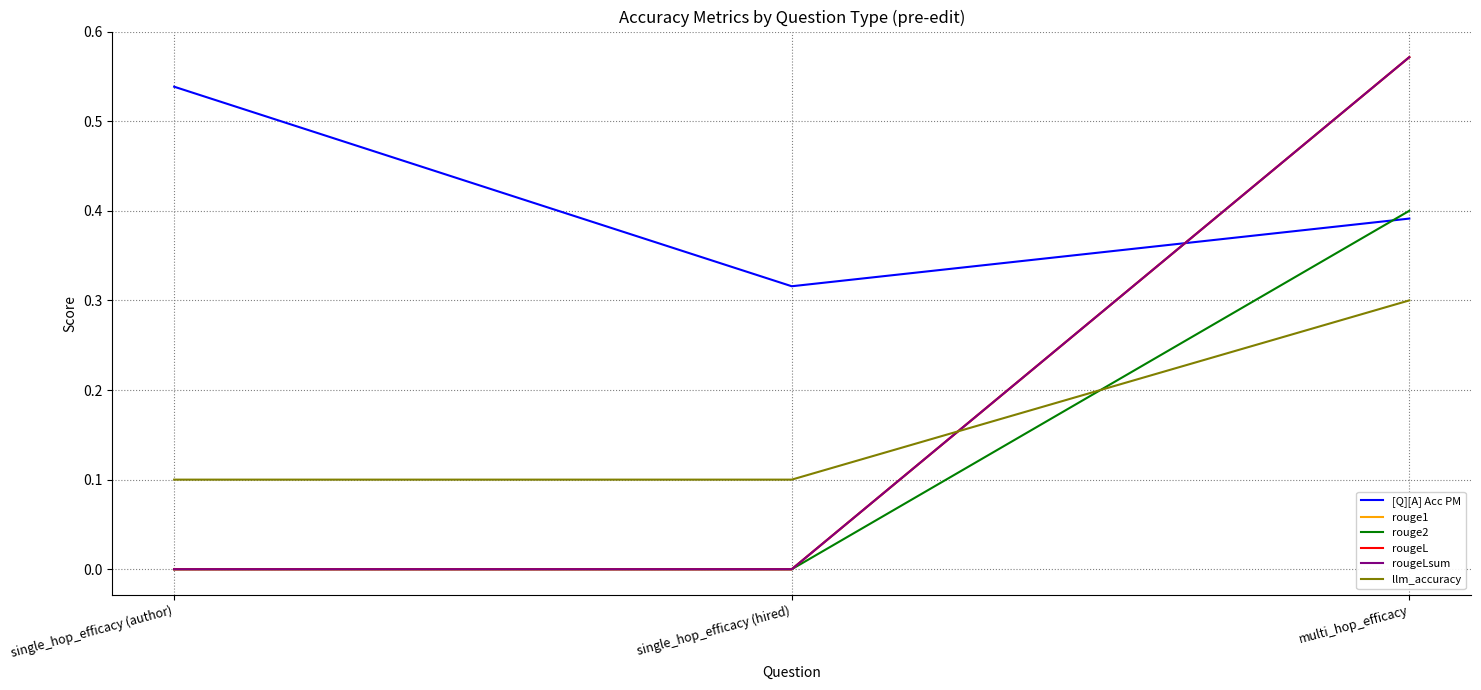

List the series in order of their peak value, lowest first.

llm_accuracy, rouge2, [Q][A] Acc PM, rouge1, rougeL, rougeLsum